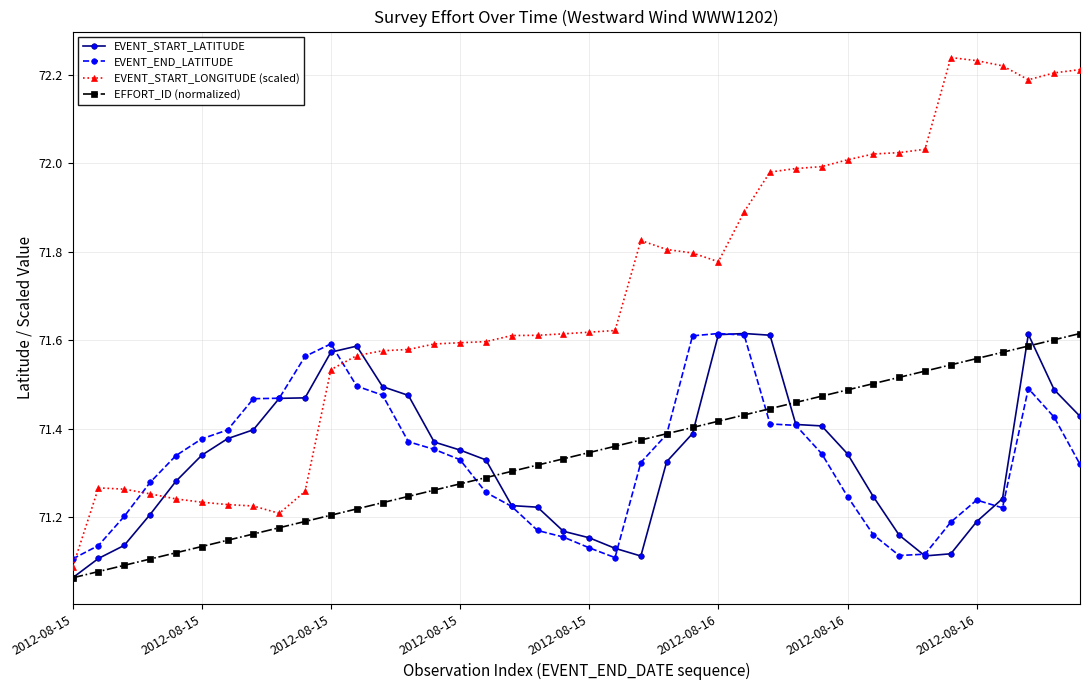

Which series has the largest range (max minus min)?

EVENT_START_LONGITUDE (scaled)